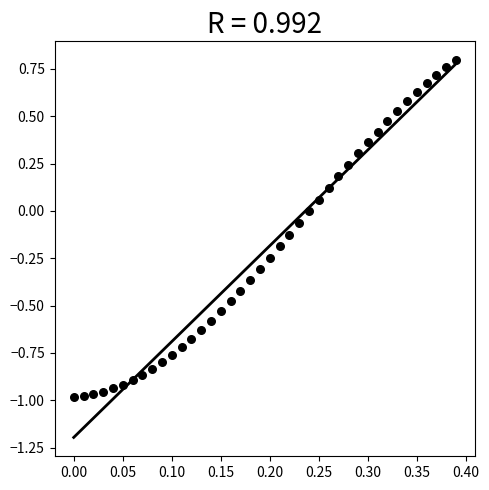

What is the range of Y values (max minus min)?

1.8